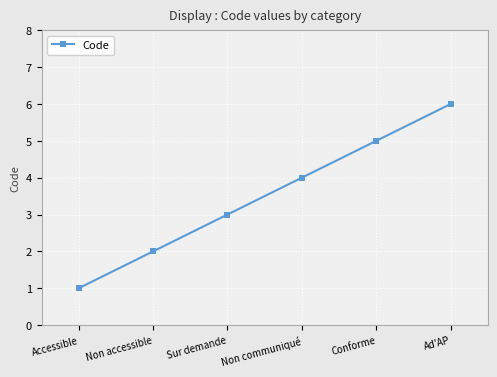

What is the difference between the second highest and second lowest values?

3